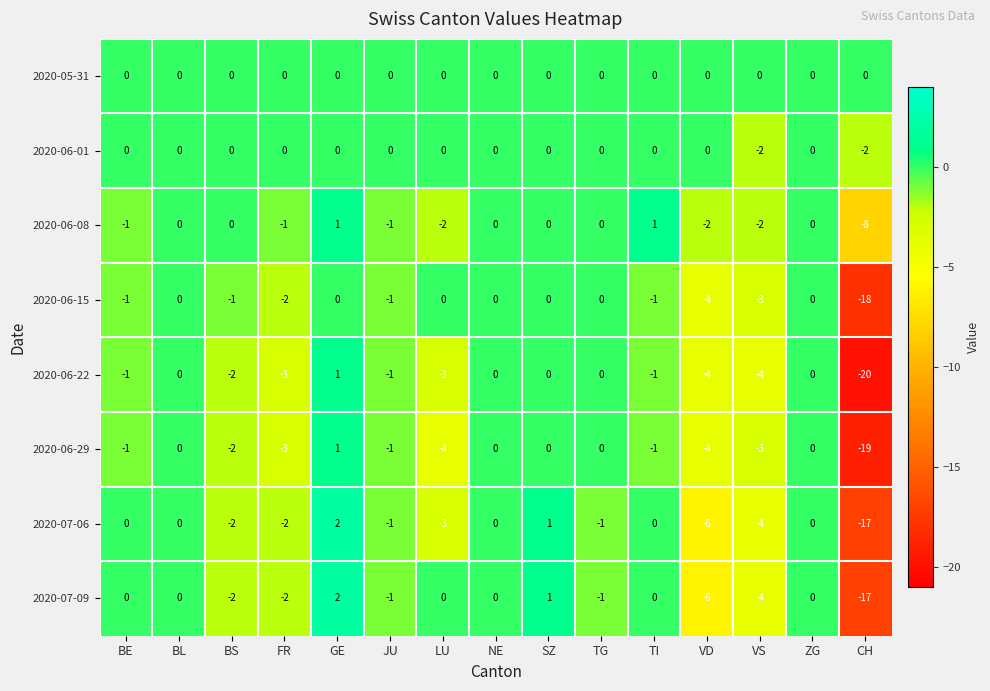

The value of 2020-06-22 at BL is 0. True or false?

True